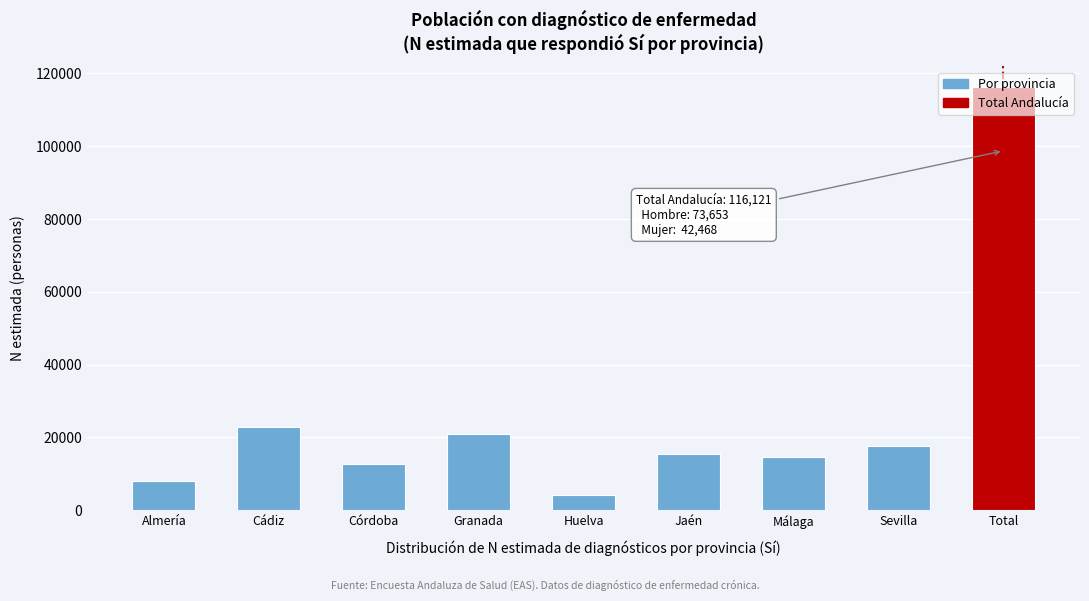

What is the sum of all values?

232242